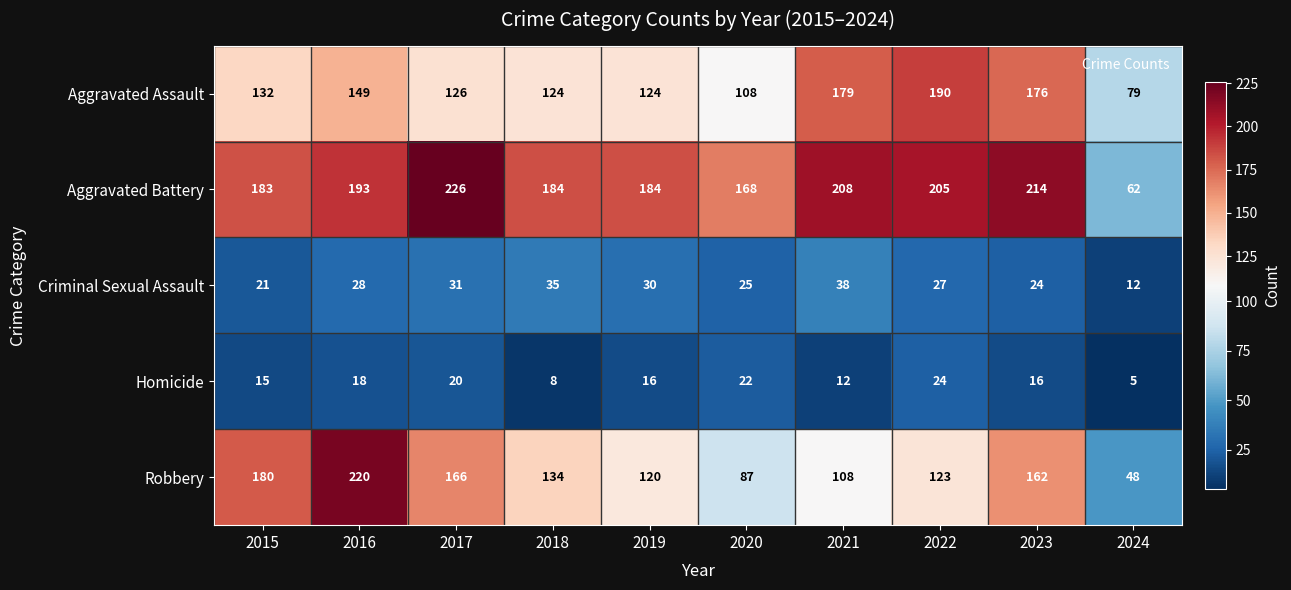

At 2015, list the series in order from largest to smallest.

Aggravated Battery, Robbery, Aggravated Assault, Criminal Sexual Assault, Homicide